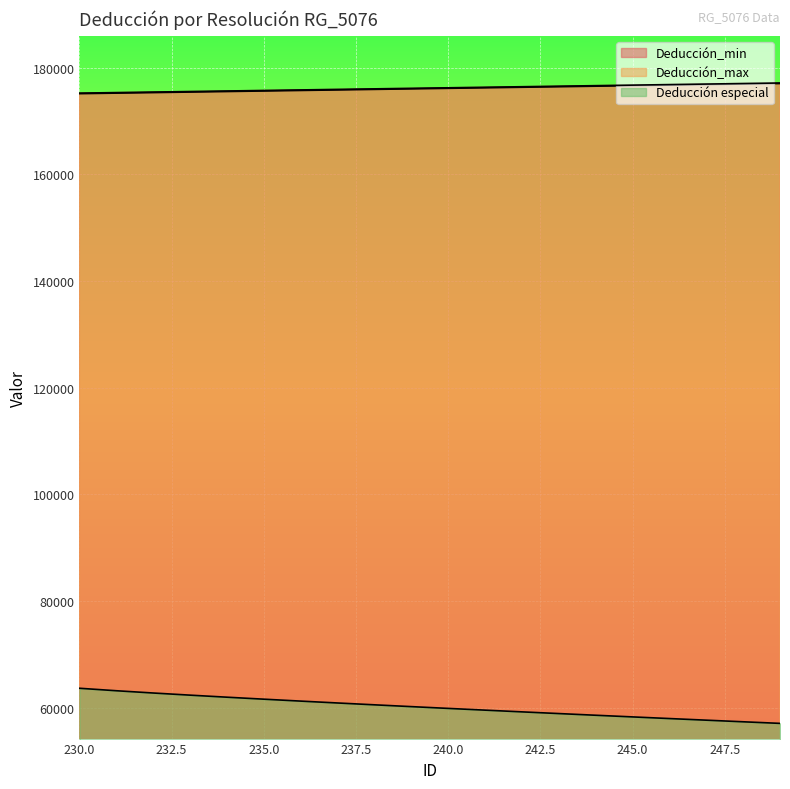

True or false: Deducción_min and Deducción_max intersect in this chart.

False